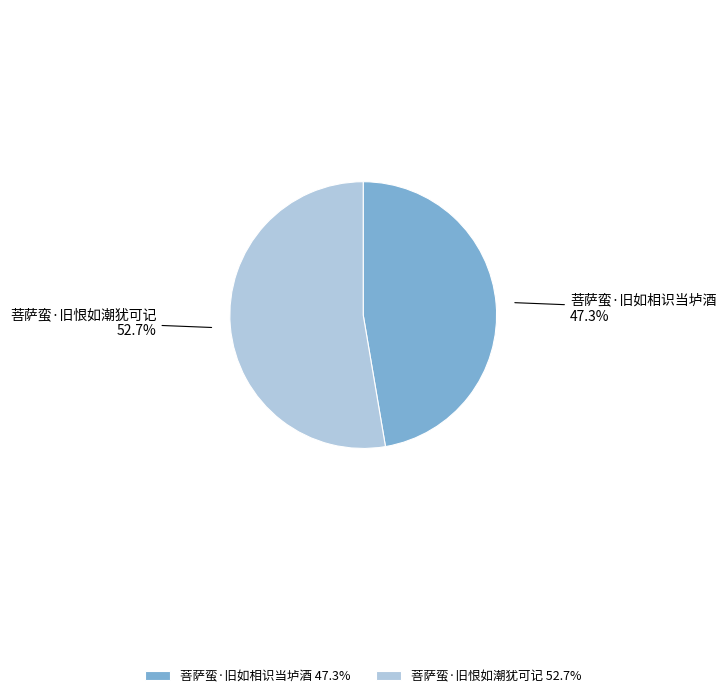

Which slice is the smallest?

菩萨蛮·旧如相识当垆酒